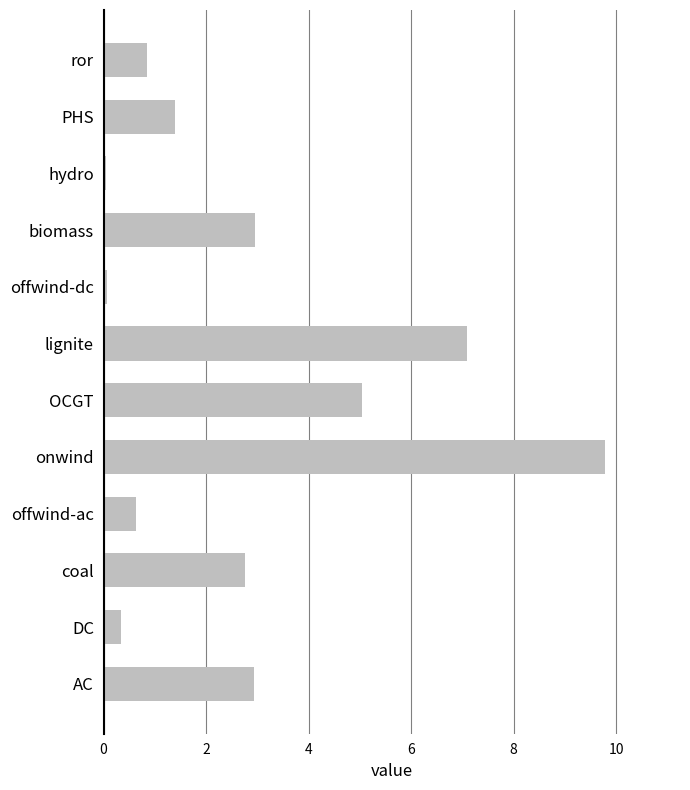

Between PHS and offwind-dc, which is larger?

PHS